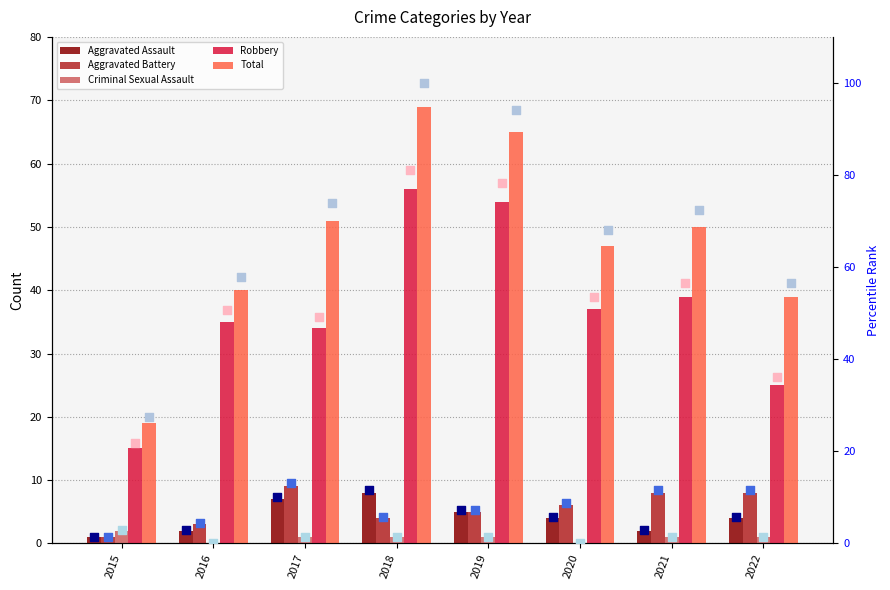

Is the value of Criminal Sexual Assault at 2019 greater than the value of Aggravated Battery at 2022?

No